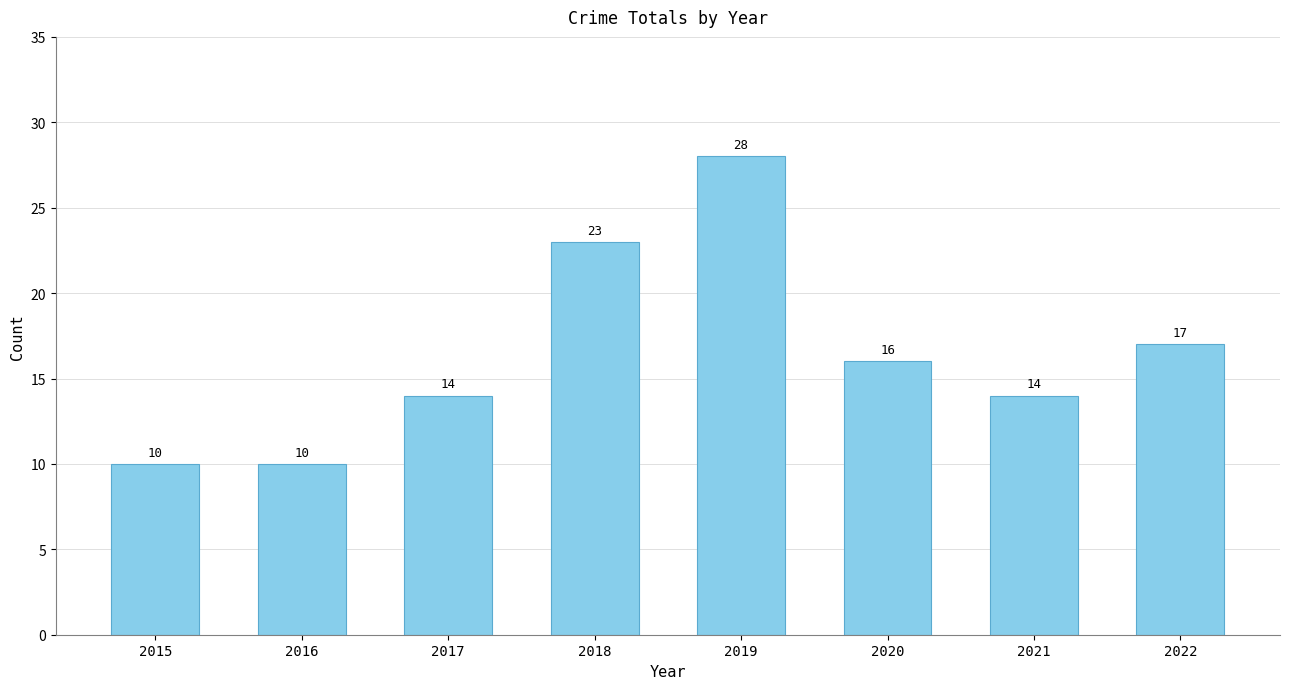

What is the smallest value displayed?

10